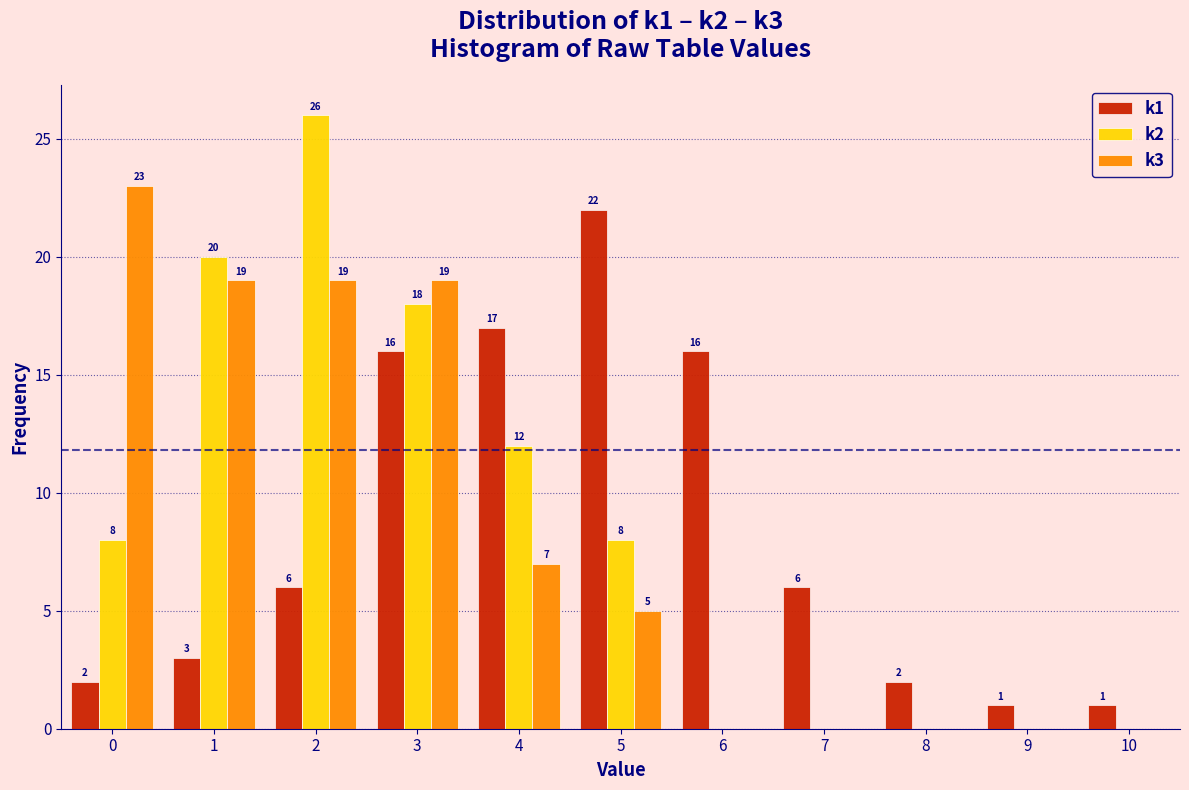

In the k2 series, which range on the x-axis has the tallest bar?

1.5 to 2.5